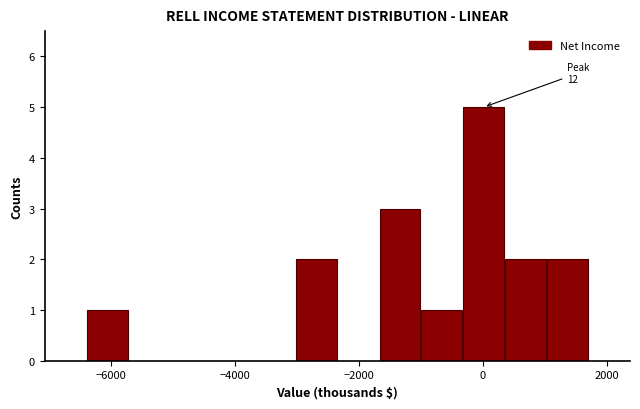

Around what value on the x-axis is the tallest bar? Give the approximate position of its centre, as read against the axis.

0